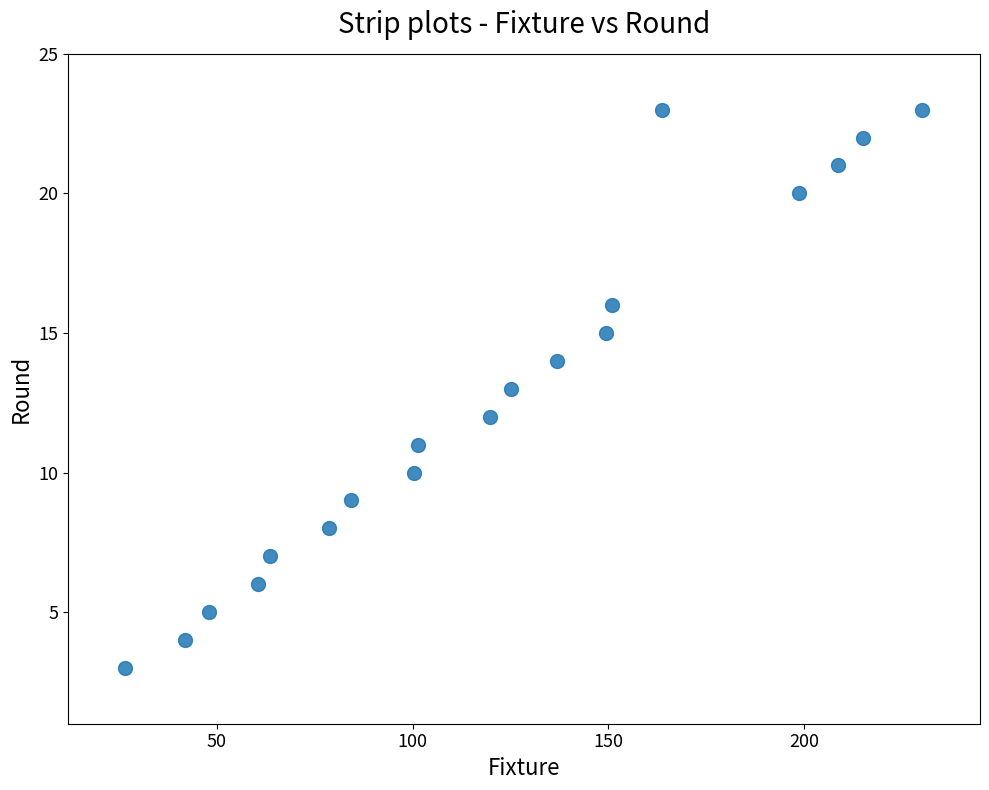

What is the range of Y values (max minus min)?

20